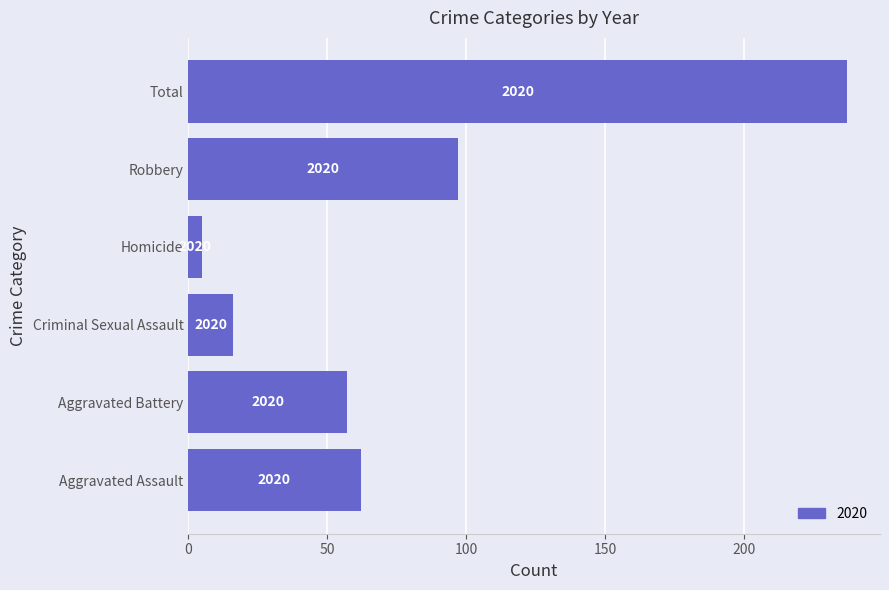

How many bars are there in total?

6